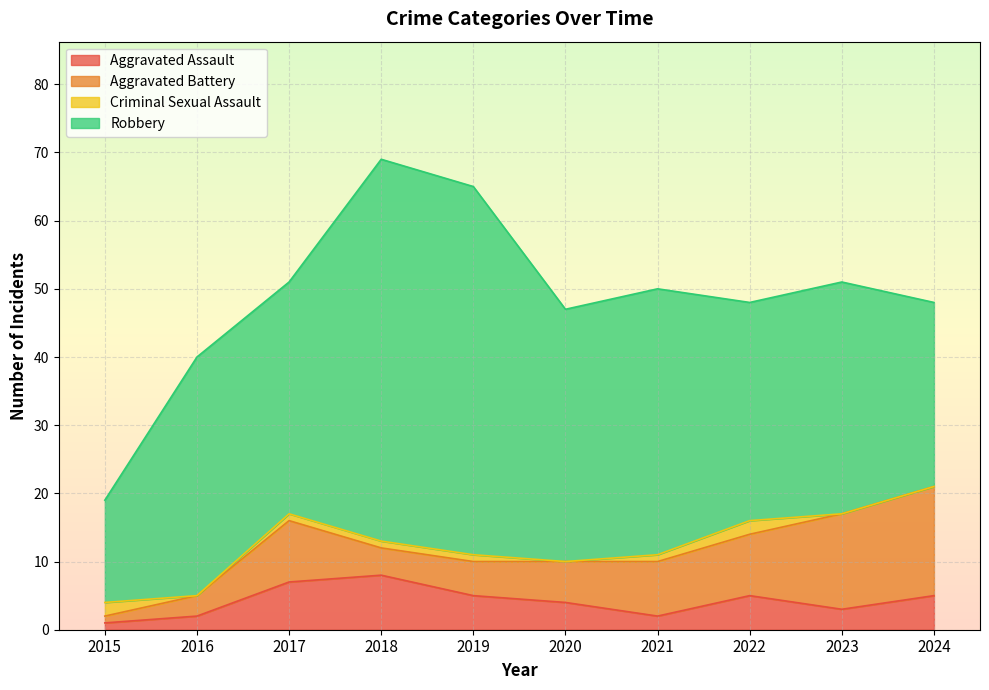

How many lines are shown in the chart?

4